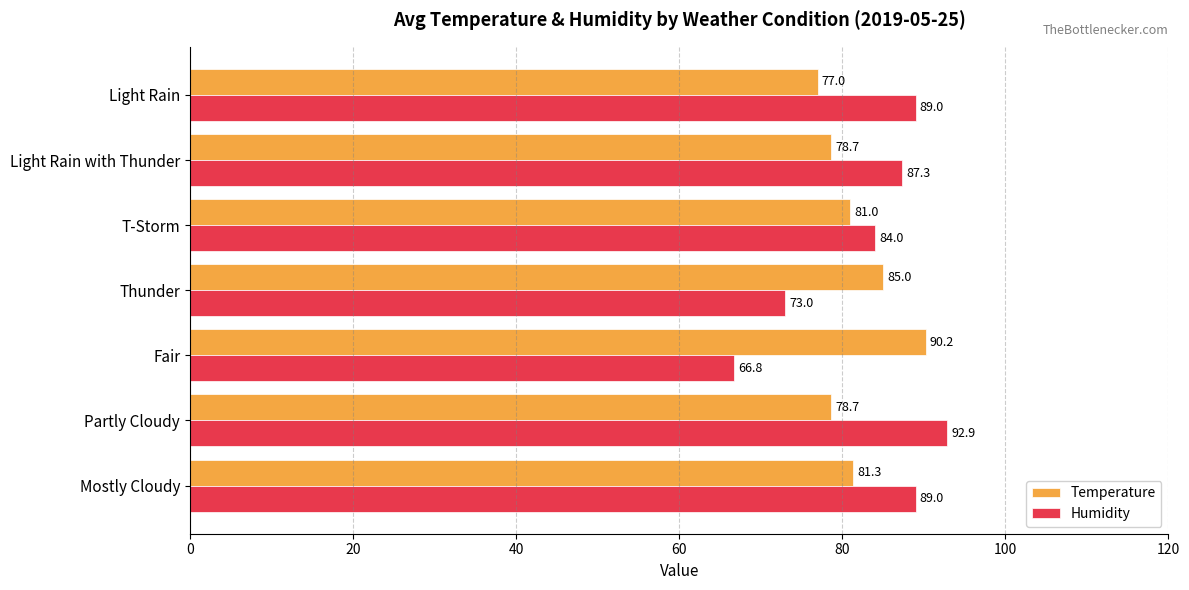

What is the maximum value shown in the chart?

92.9